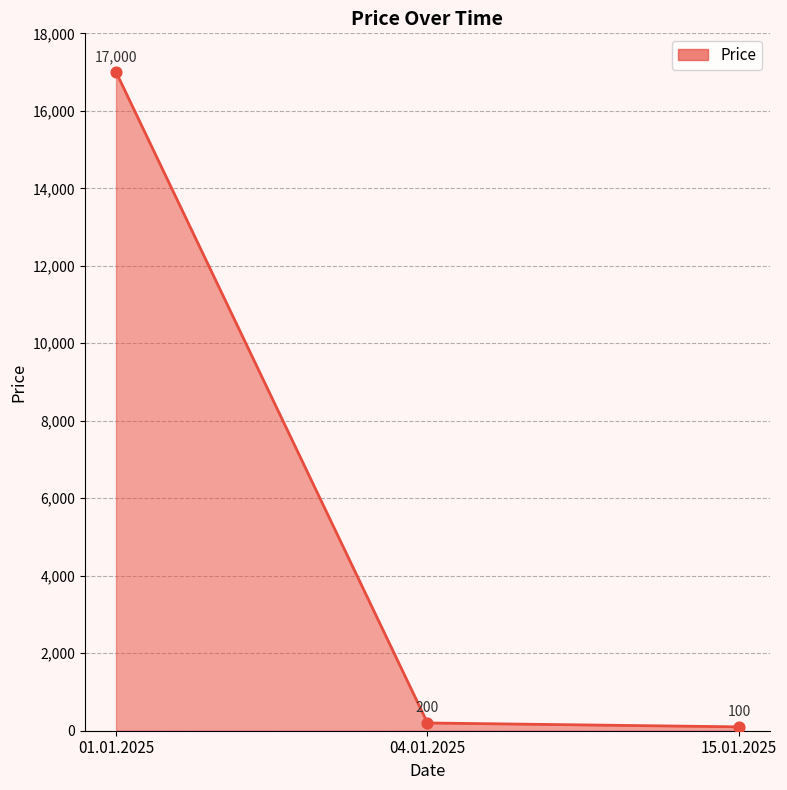

Between 01.01.2025 and 04.01.2025, which is larger?

01.01.2025